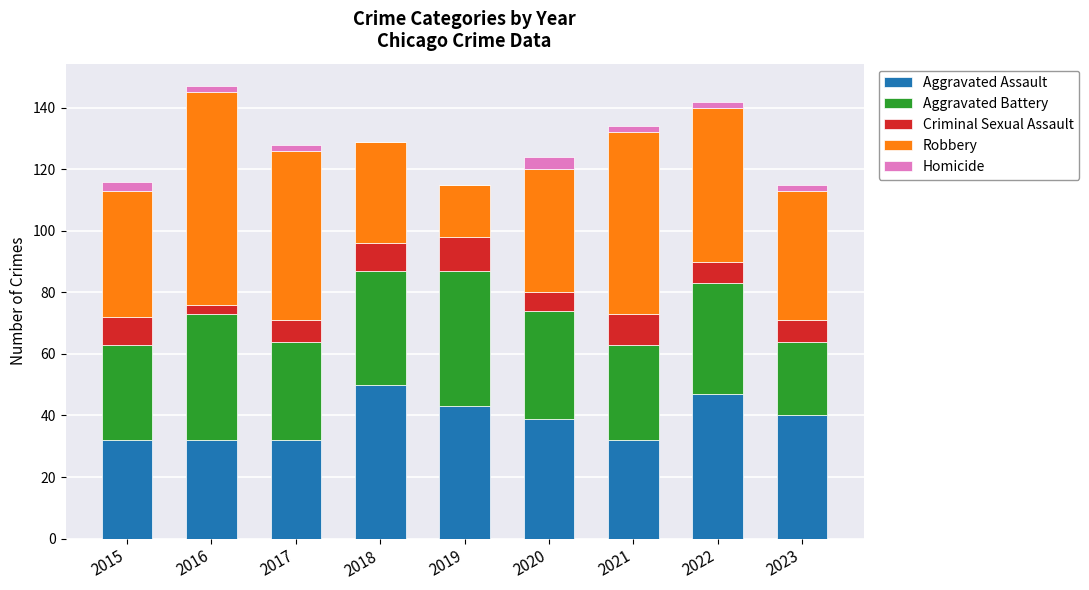

What is the maximum value for Aggravated Assault?

50